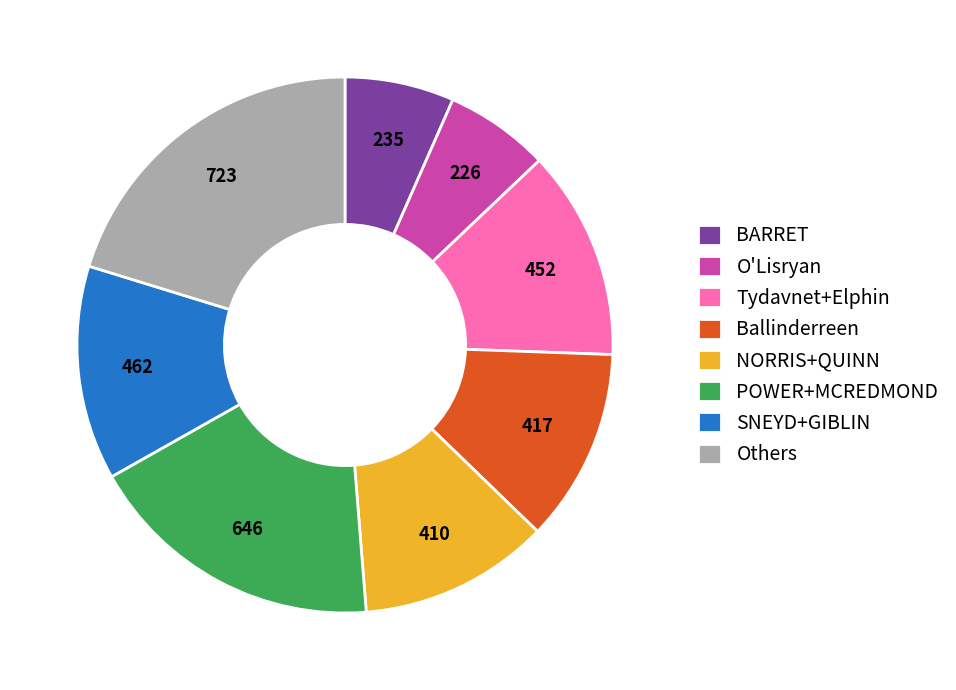

Is there any slice that represents more than half of the pie?

No